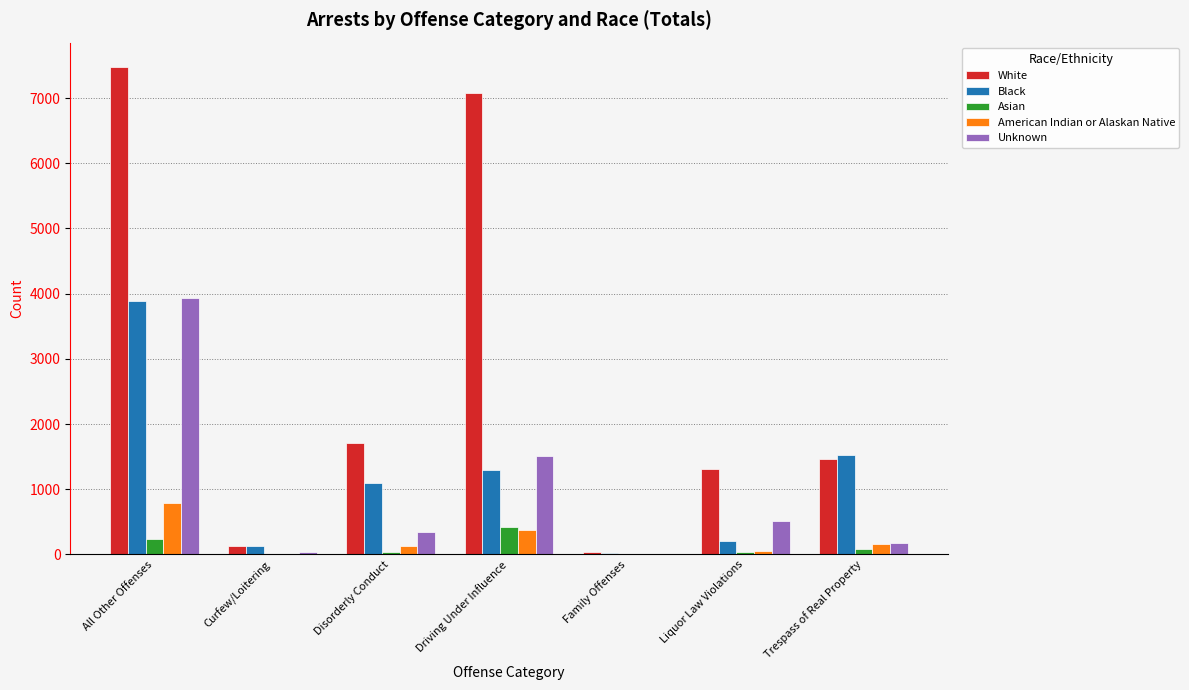

What is the sum of all Black values?

8146